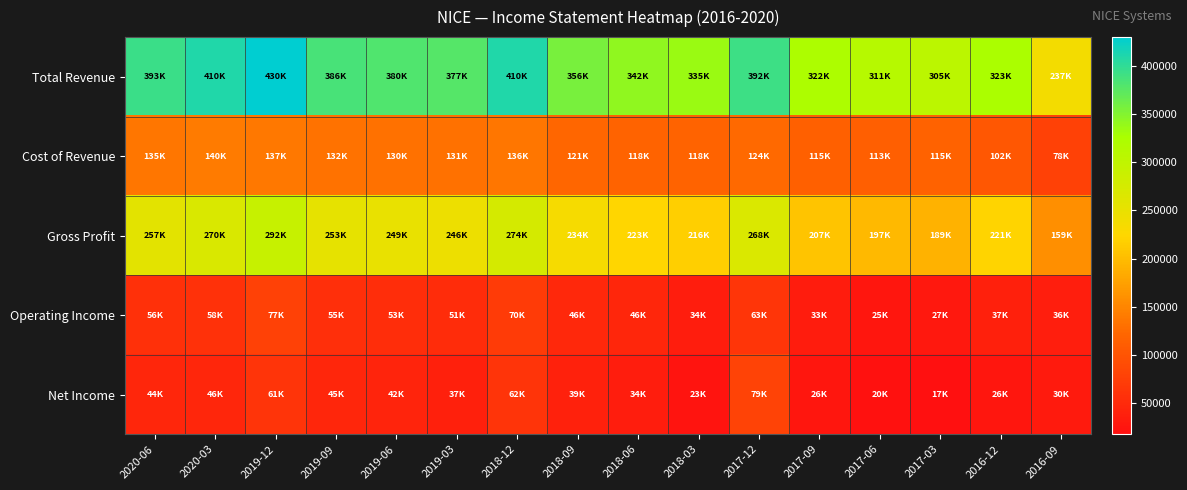

Reading left to right, list all the values displayed in this chart.

Total Revenue: 2020-06=393200	2020-03=410400	2019-12=430200	2019-09=386300	2019-06=380400	2019-03=377000	2018-12=410800	2018-09=356200	2018-06=342000	2018-03=335400	2017-12=392200	2017-09=322800	2017-06=311500	2017-03=305600	2016-12=323900	2016-09=237200
Cost of Revenue: 2020-06=135700	2020-03=140100	2019-12=137300	2019-09=132700	2019-06=130800	2019-03=131100	2018-12=136200	2018-09=121800	2018-06=118700	2018-03=118500	2017-12=124000	2017-09=115400	2017-06=113600	2017-03=115700	2016-12=102800	2016-09=78100
Gross Profit: 2020-06=257500	2020-03=270300	2019-12=292900	2019-09=253600	2019-06=249600	2019-03=246000	2018-12=274600	2018-09=234400	2018-06=223300	2018-03=216900	2017-12=268200	2017-09=207400	2017-06=197900	2017-03=189900	2016-12=221100	2016-09=159100
Operating Income: 2020-06=56200	2020-03=58800	2019-12=77600	2019-09=55700	2019-06=53500	2019-03=51900	2018-12=70400	2018-09=46600	2018-06=46300	2018-03=34100	2017-12=63100	2017-09=33200	2017-06=25800	2017-03=27900	2016-12=37200	2016-09=36000
Net Income: 2020-06=44800	2020-03=46200	2019-12=61700	2019-09=45000	2019-06=42100	2019-03=37100	2018-12=62300	2018-09=39300	2018-06=34200	2018-03=23500	2017-12=79400	2017-09=26200	2017-06=20400	2017-03=17300	2016-12=26100	2016-09=30300